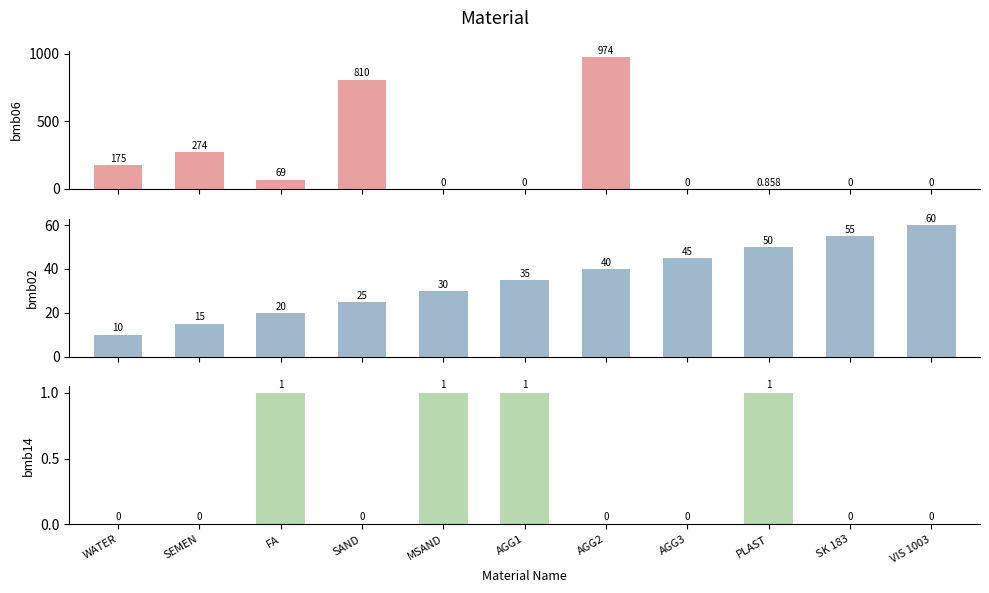

Which series changed the most between AGG2 and VIS 1003?

bmb06